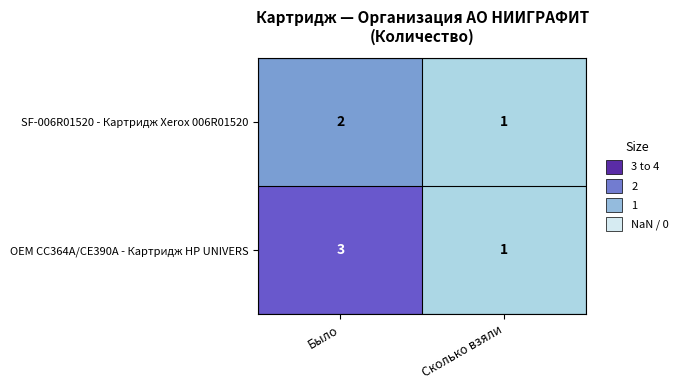

At which category is the sum across all series the highest?

Было